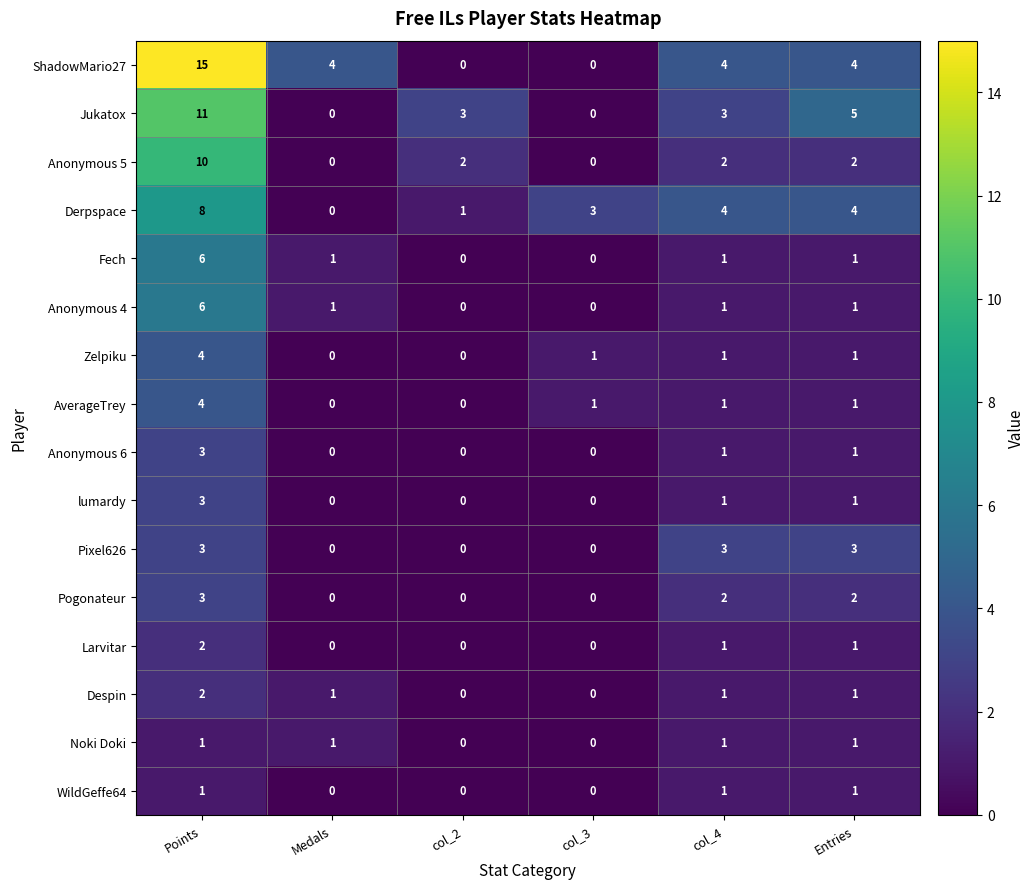

What is the spread (max minus min) of values at Medals?

4